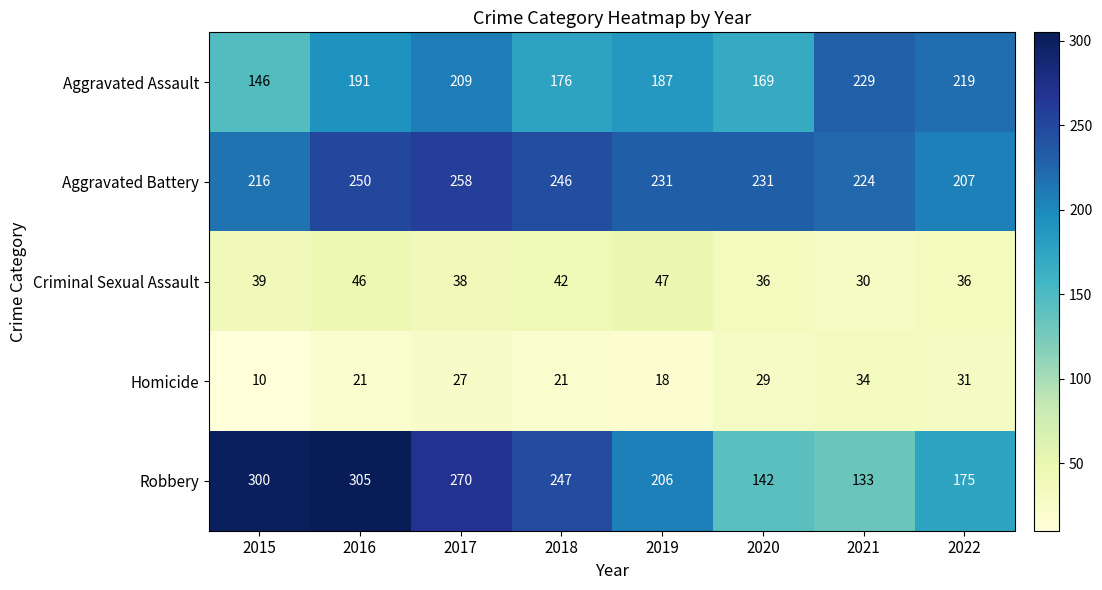

Which label corresponds to the largest value in the chart?

2016